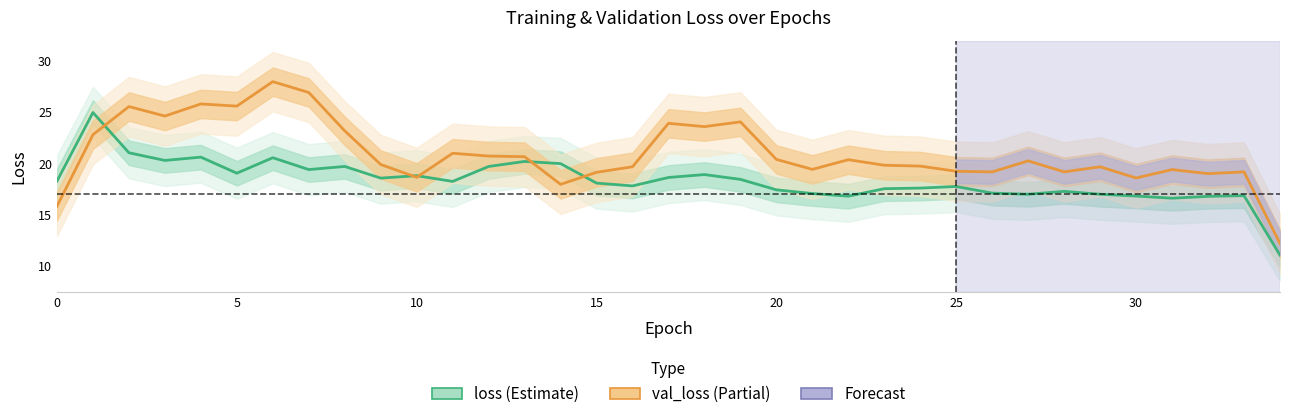

List the series in order of their peak value, highest first.

val_loss, loss